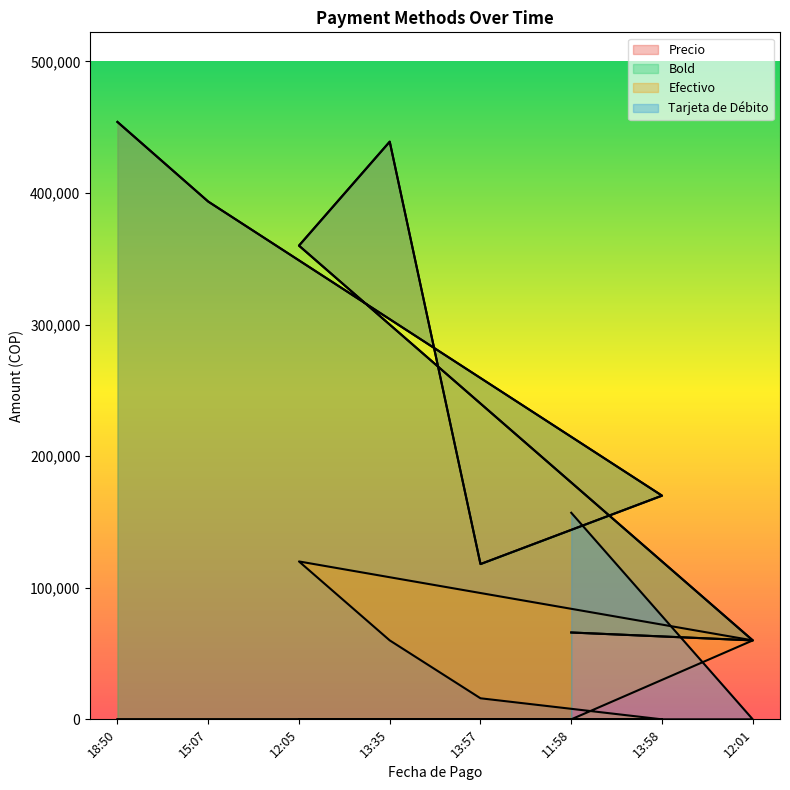

Reading left to right, extract all data points from this chart.

Precio: 454000	393500	360000	439000	118000	66000	170000	60000
Bold: 454000	393500	360000	439000	118000	66000	170000	60000
Efectivo: 0	0	120000	60000	16000	0	0	60000
Tarjeta de Débito: 0	0	0	0	0	157000	0	0